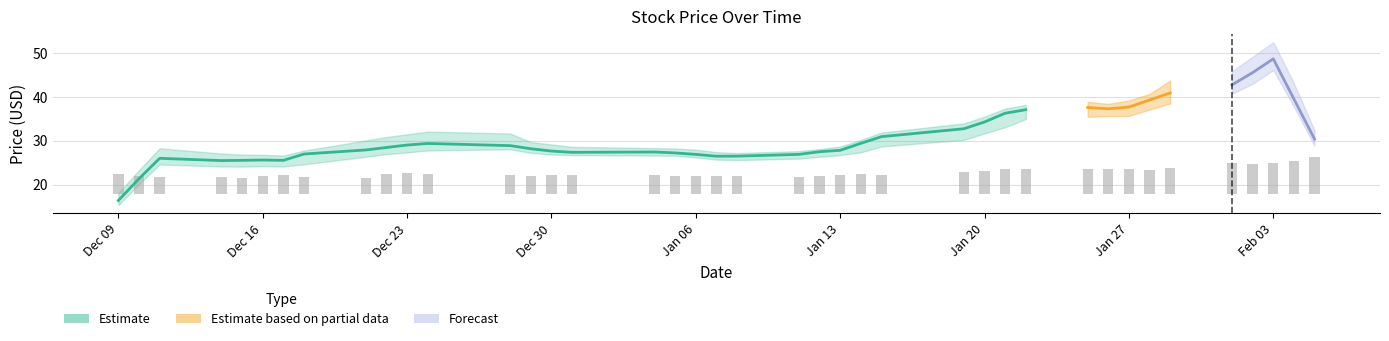

Does the chart contain stacked bars?

No